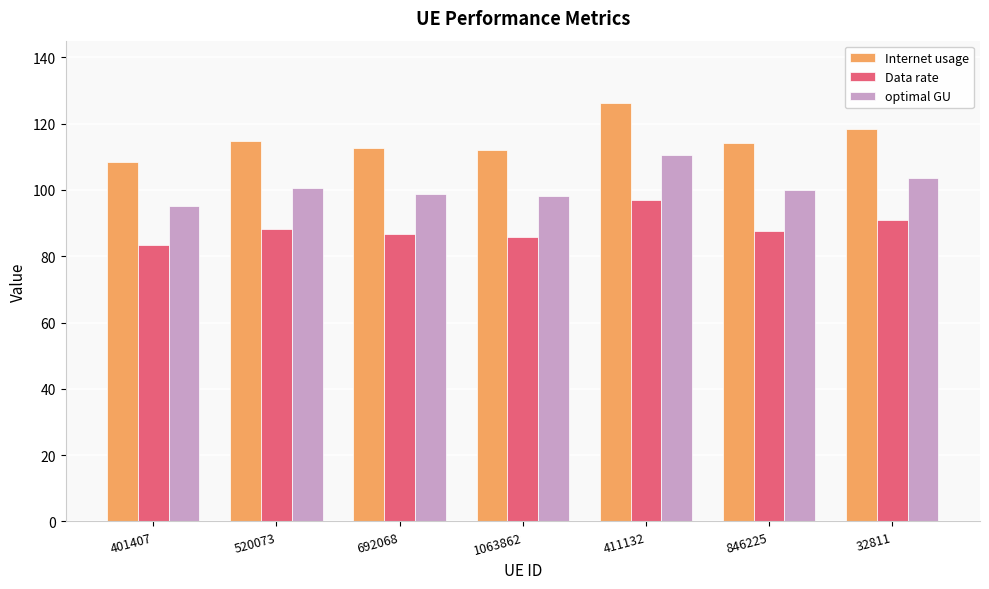

What is the approximate value of optimal GU at 411132?

110.5